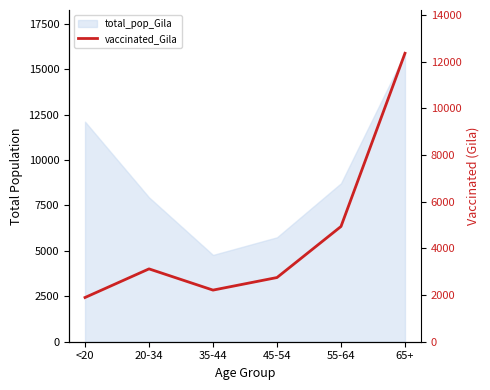

Which has a higher value, 45-54 or 35-44?

45-54